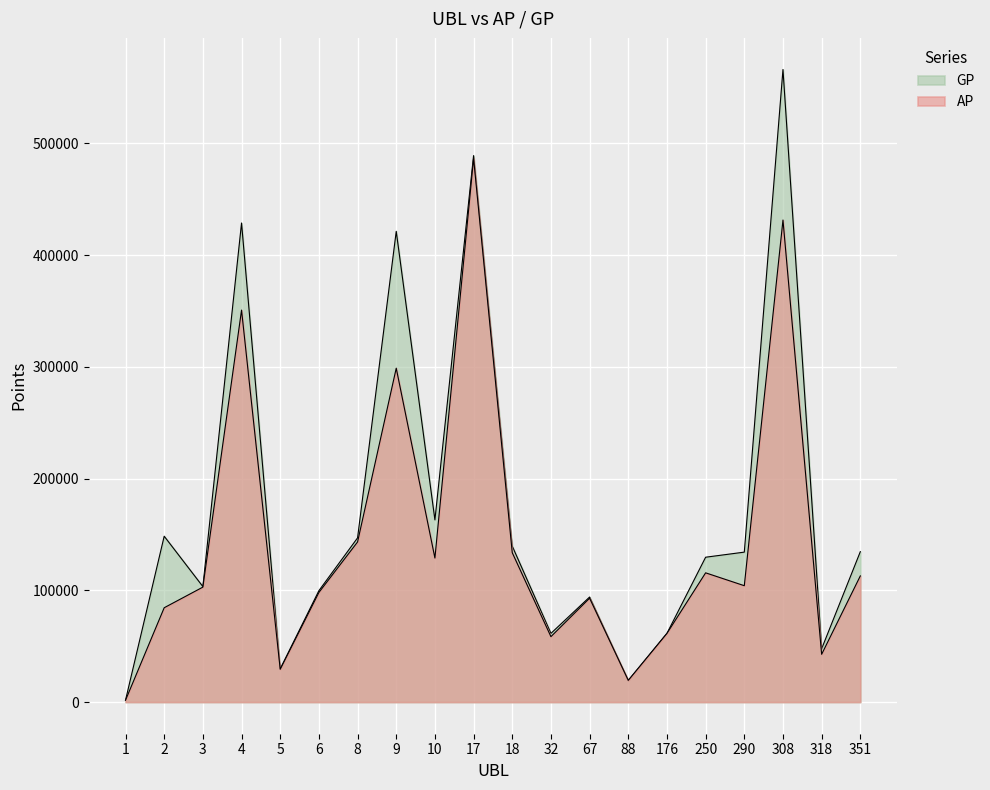

What is the highest value of the AP series?

486491